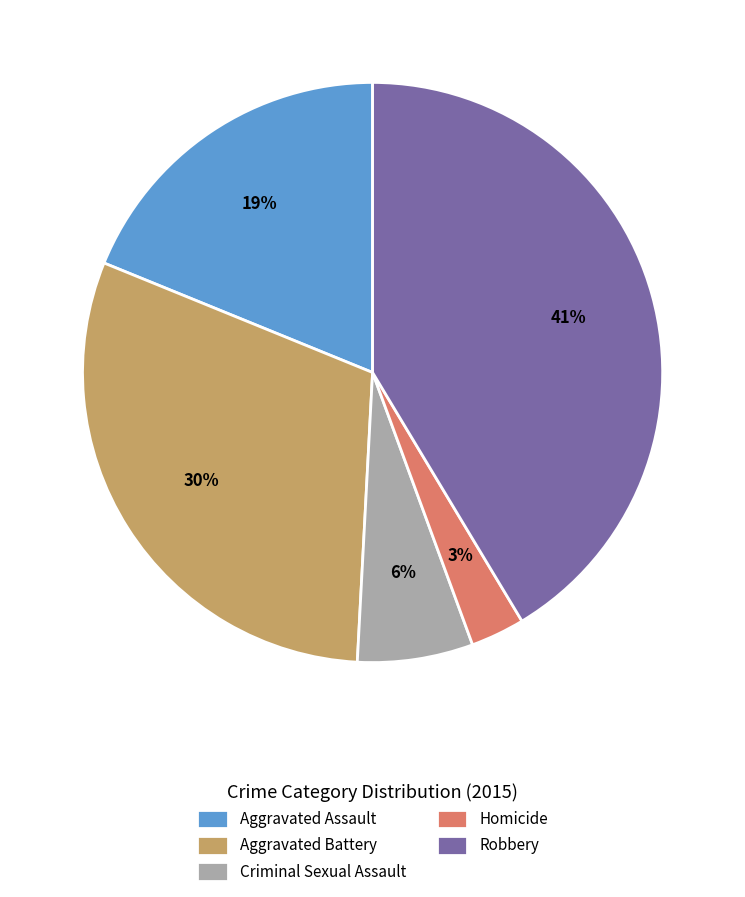

To the nearest percent, what is the difference between the Homicide and Criminal Sexual Assault slice percentages?

3%